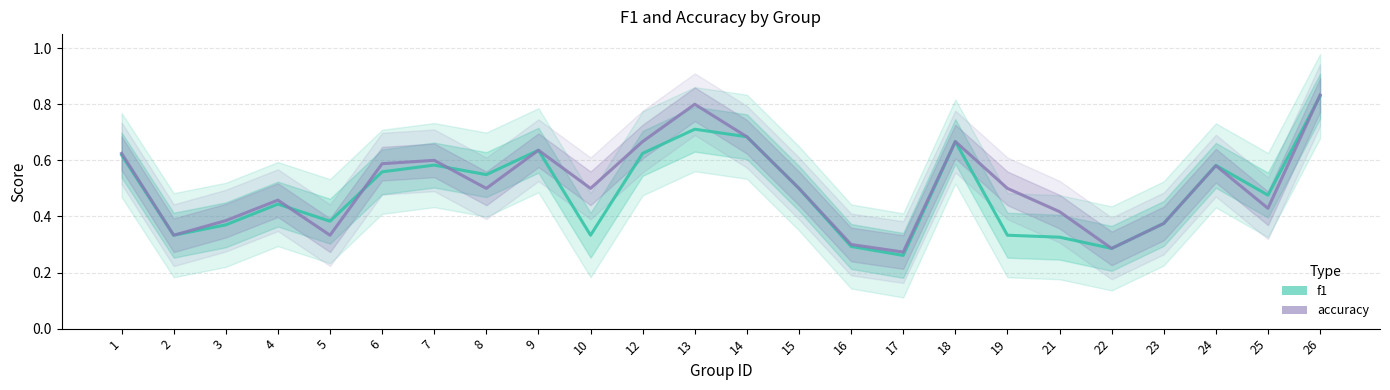

At which category is the sum across all series the highest?

26